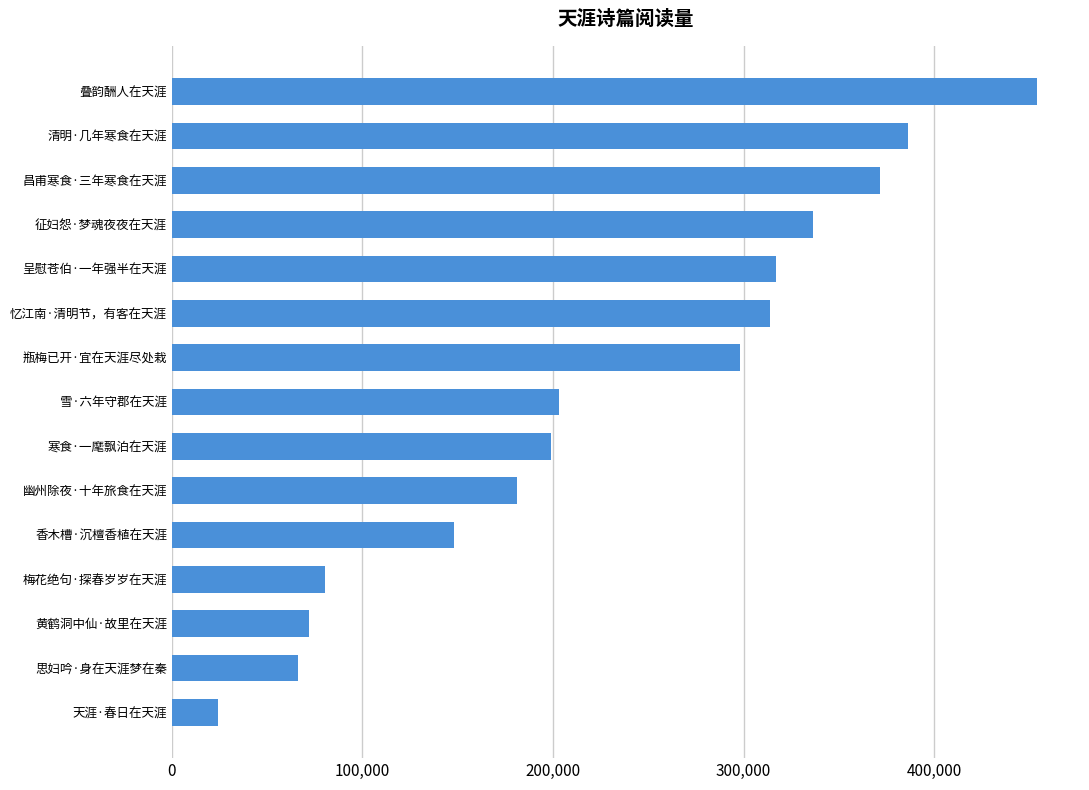

Where is the data nearest to the value 238955?

雪·六年守郡在天涯